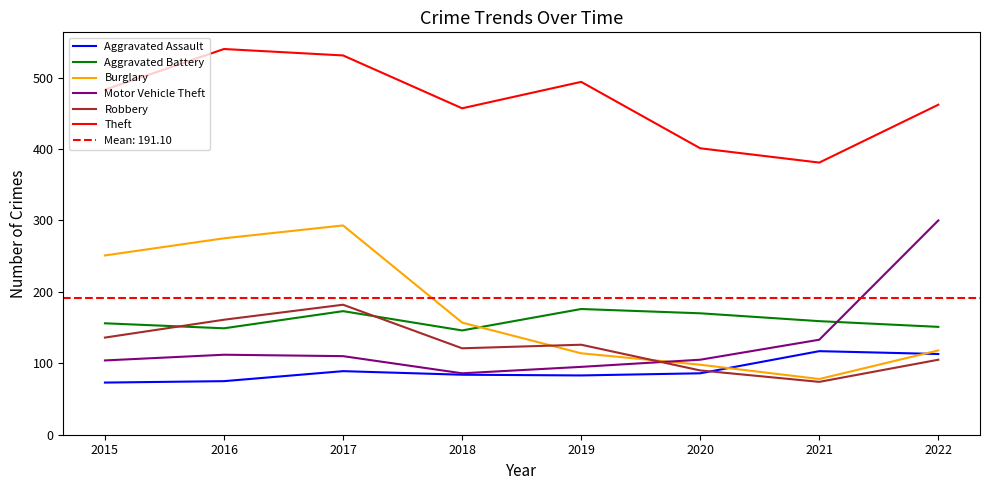

How many interior local peaks does the Robbery series have?

2